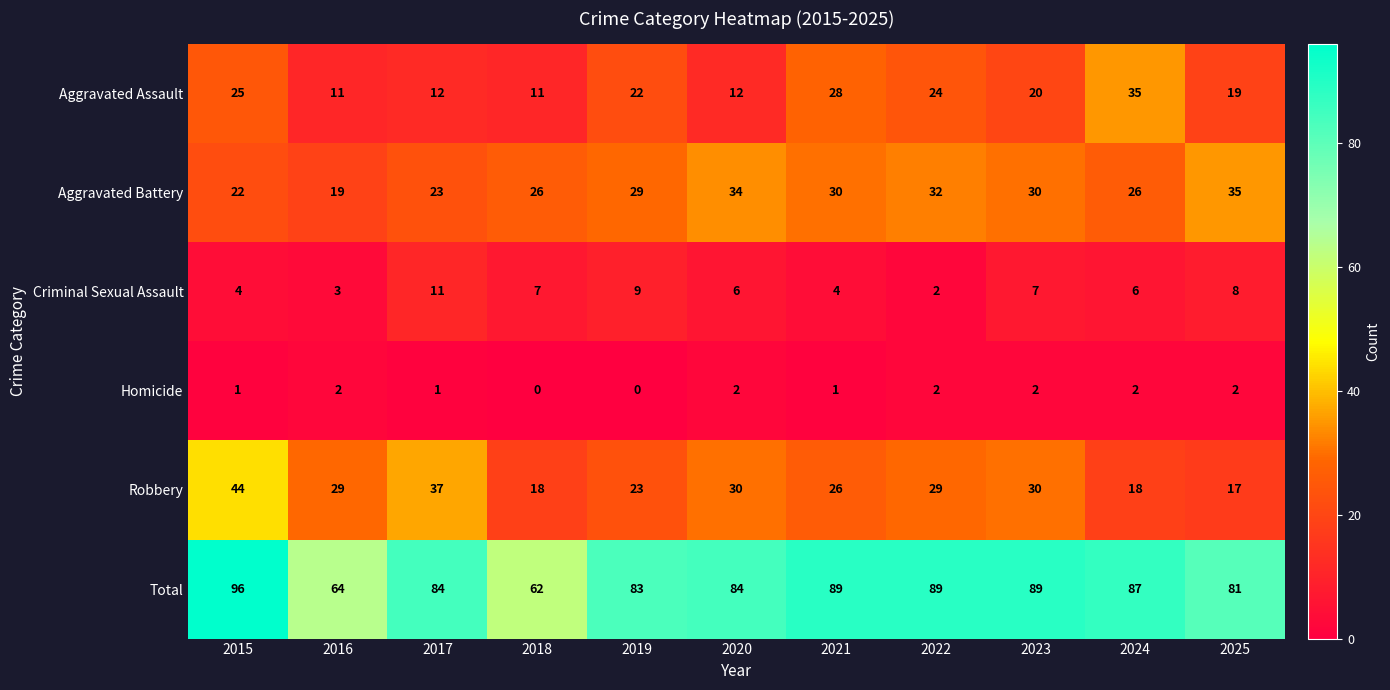

Which series has the largest range (max minus min)?

Total